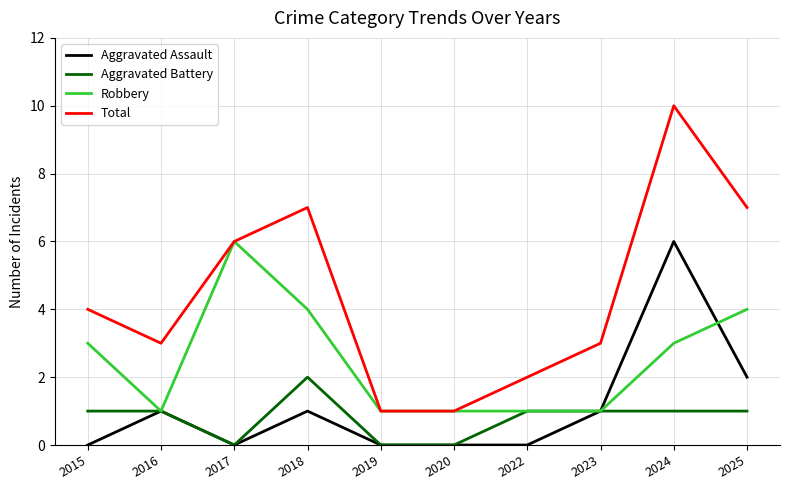

Reading left to right, what are all the values shown in this chart?

Aggravated Assault: 2015=0	2016=1	2017=0	2018=1	2019=0	2020=0	2022=0	2023=1	2024=6	2025=2
Aggravated Battery: 2015=1	2016=1	2017=0	2018=2	2019=0	2020=0	2022=1	2023=1	2024=1	2025=1
Robbery: 2015=3	2016=1	2017=6	2018=4	2019=1	2020=1	2022=1	2023=1	2024=3	2025=4
Total: 2015=4	2016=3	2017=6	2018=7	2019=1	2020=1	2022=2	2023=3	2024=10	2025=7